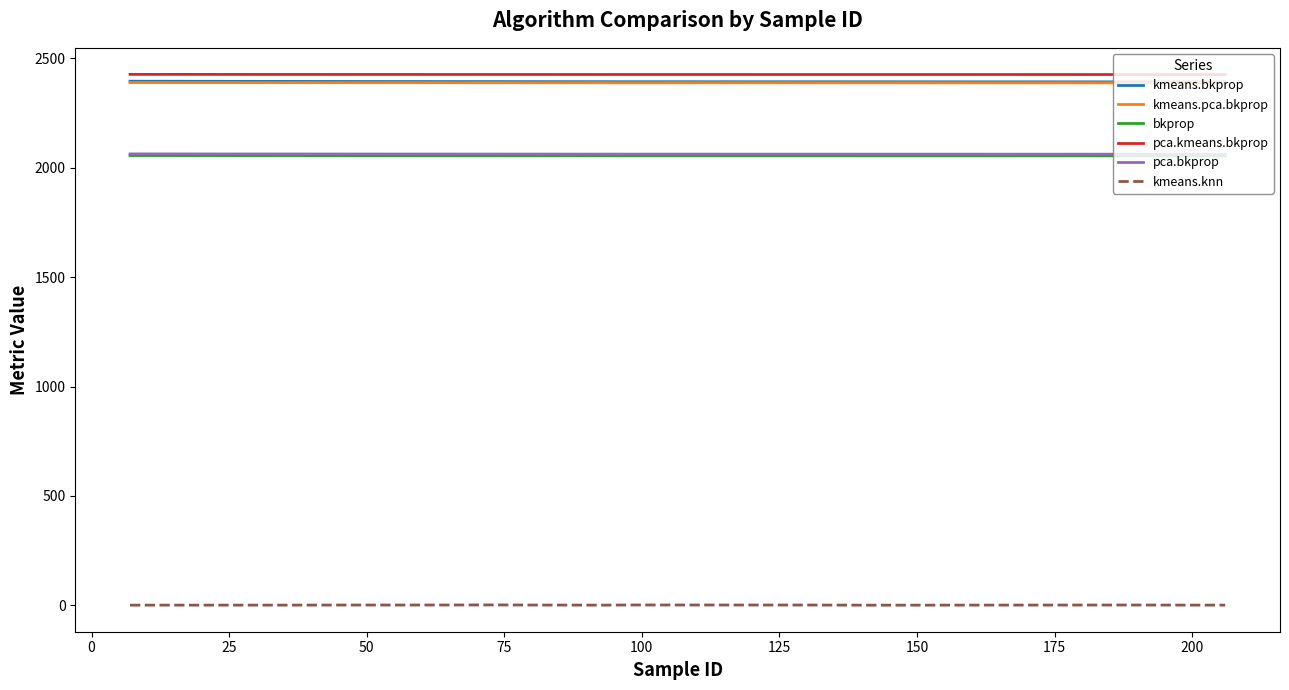

What is the highest value of the pca.kmeans.bkprop series?

2426.3